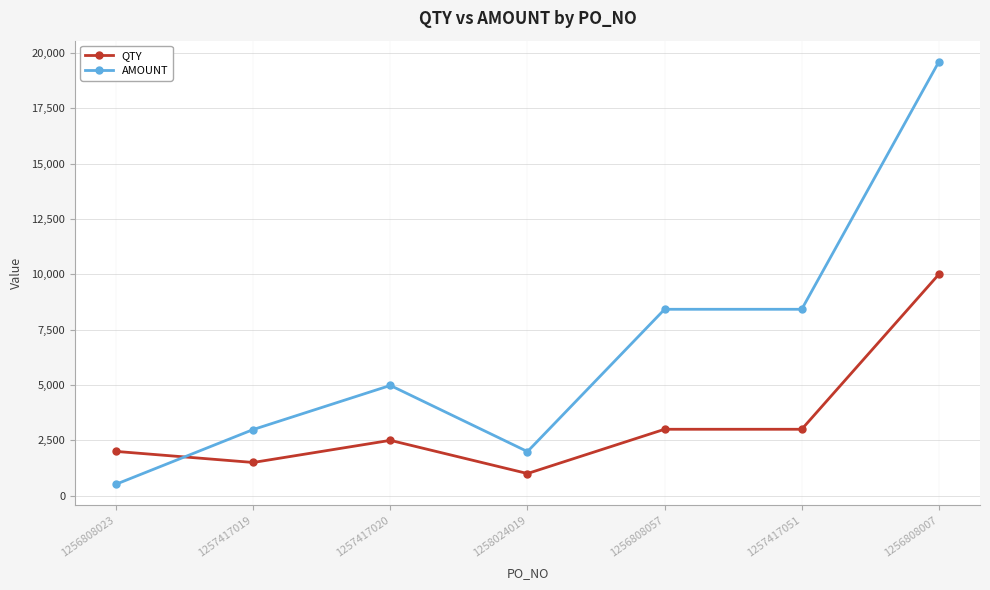

Rank the series by their average value, from highest to lowest.

AMOUNT, QTY